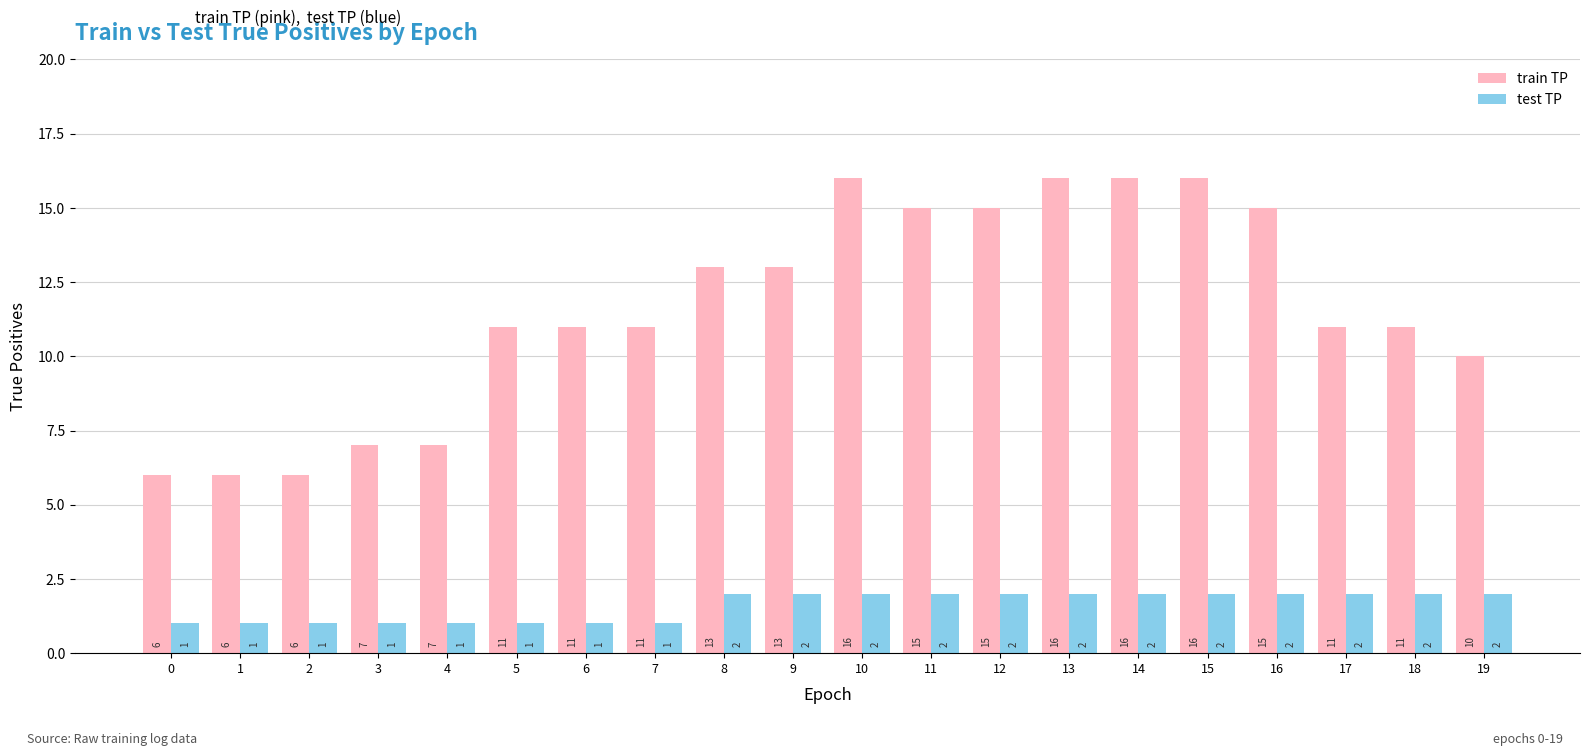

What is the difference between the highest and lowest values at 19?

8